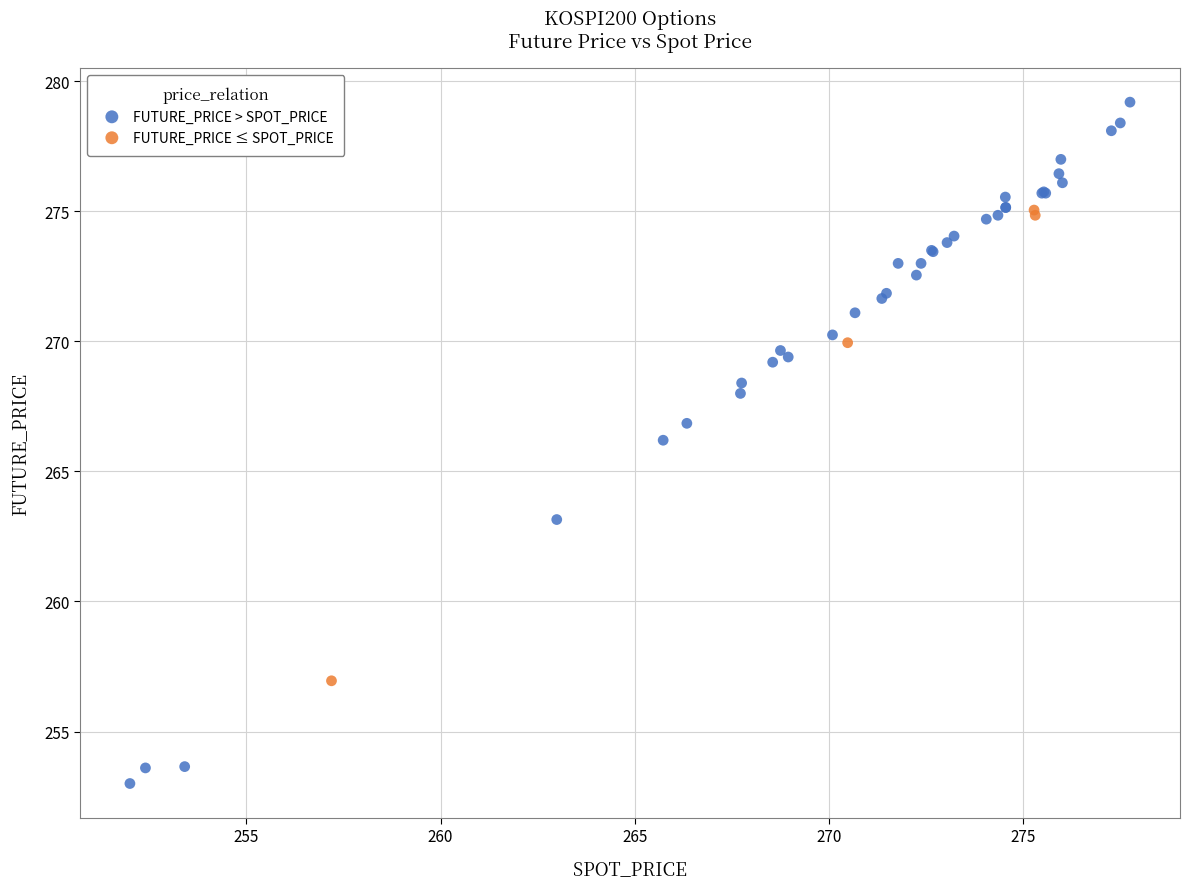

Which series has the widest spread of Y values?

FUTURE_PRICE > SPOT_PRICE